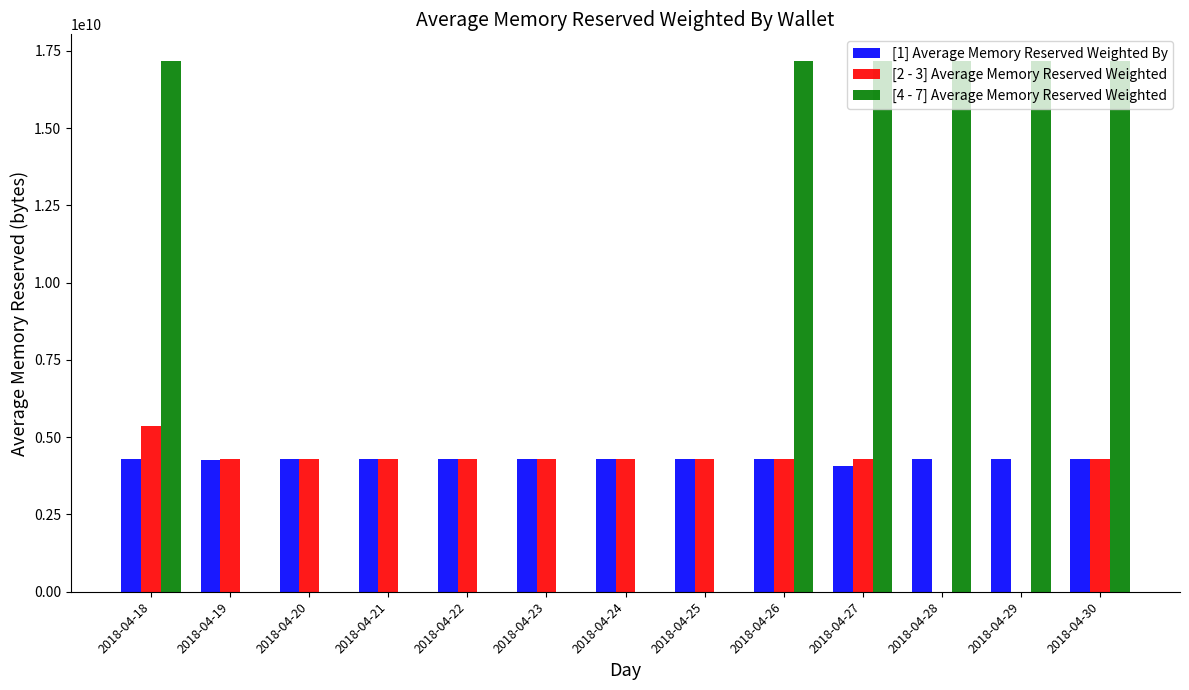

Which series has the largest range (max minus min)?

[4 - 7] Average Memory Reserved Weighted